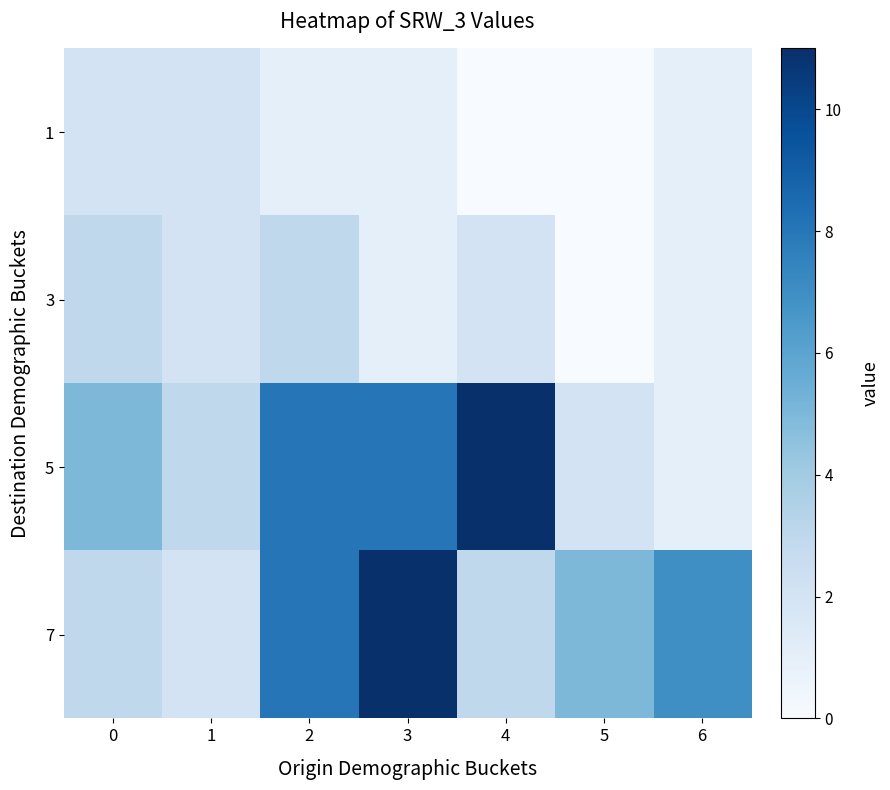

How many categories are shown in the chart?

7